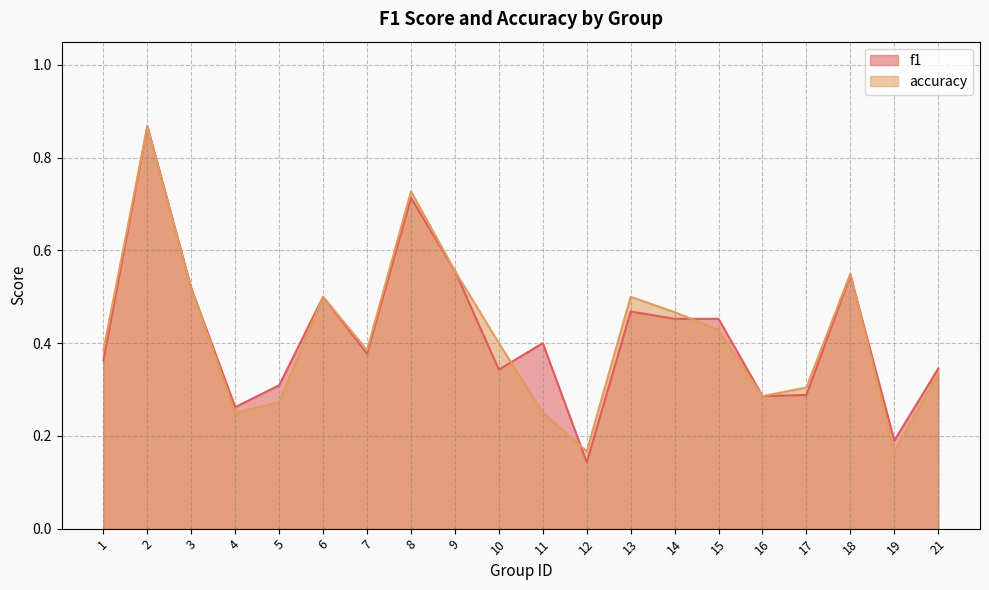

What is the difference between the accuracy values at 19 and 13?

0.3